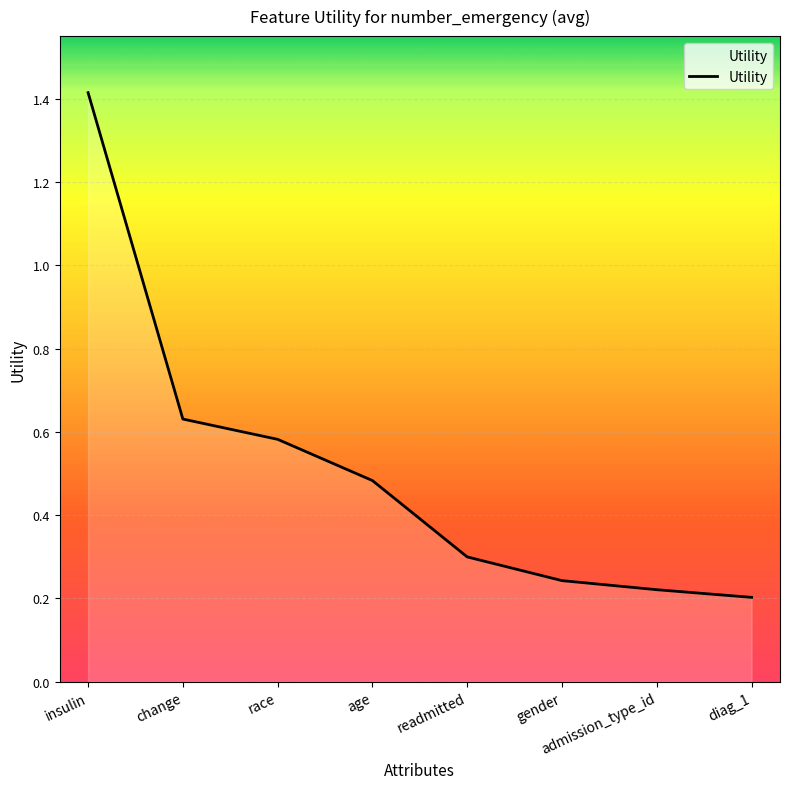

Is it true that the value at diag_1 is 0.2?

True